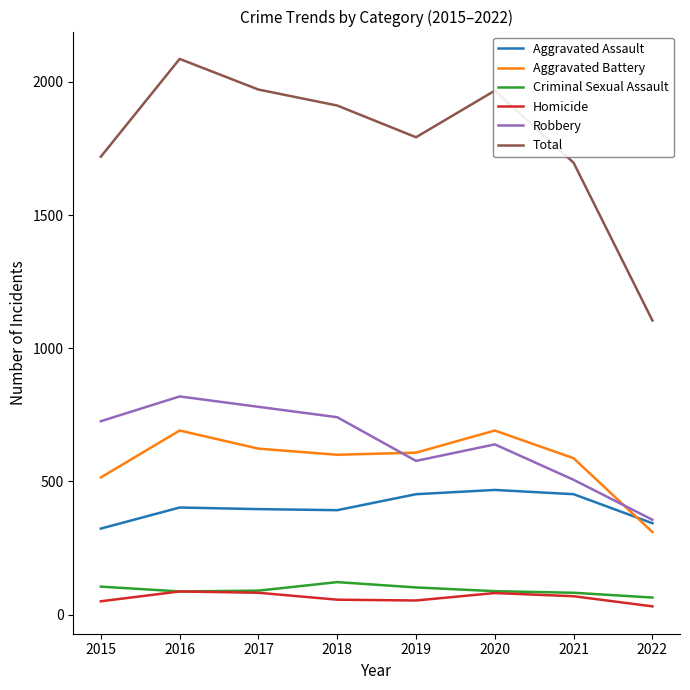

At which category does the chart reach its peak across all series?

2016